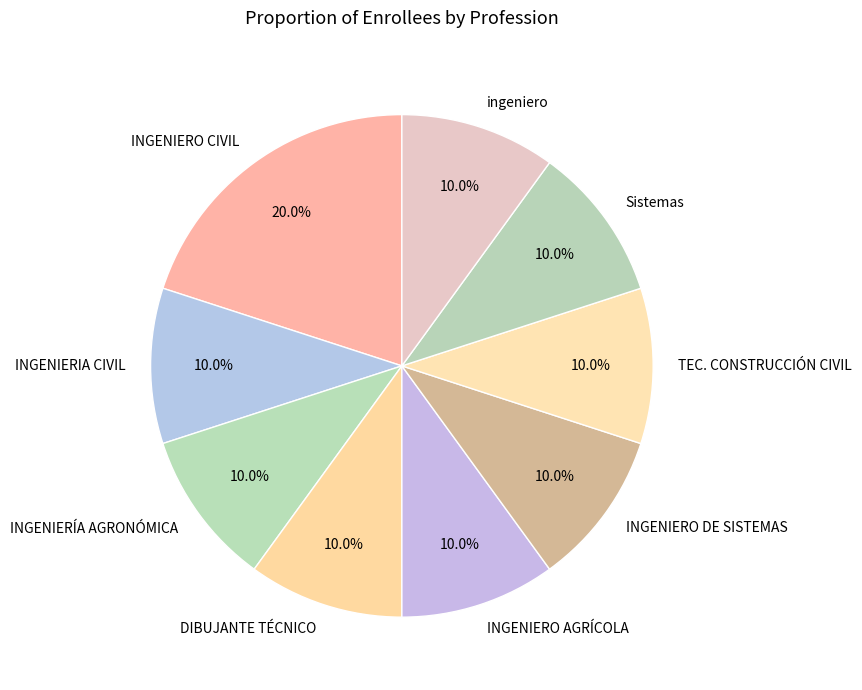

Which slice is the largest?

INGENIERO CIVIL